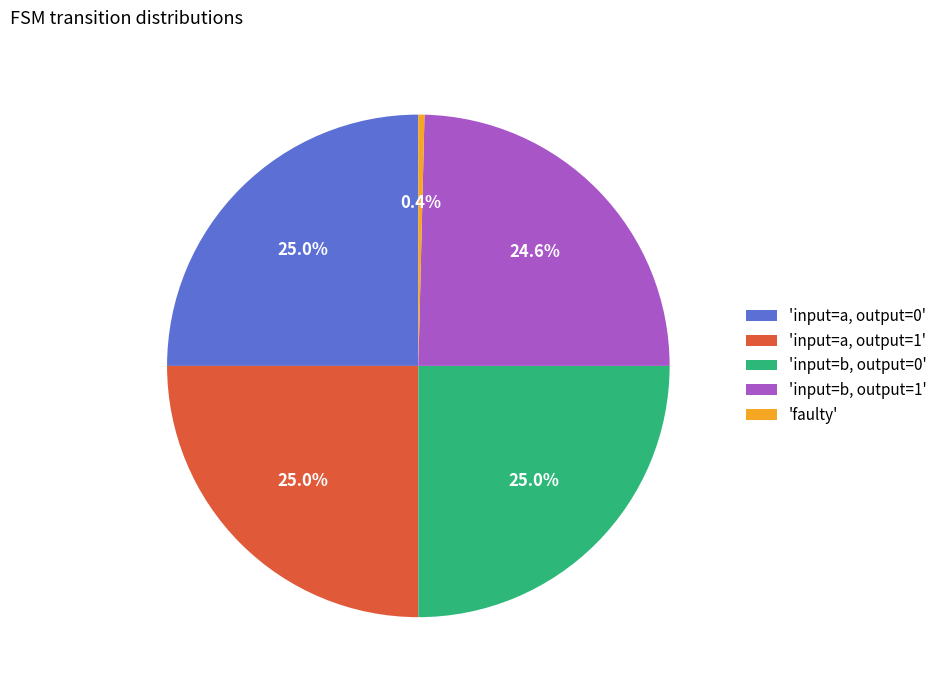

How much of the chart is everything except 'input=b, output=0'?

75.0%